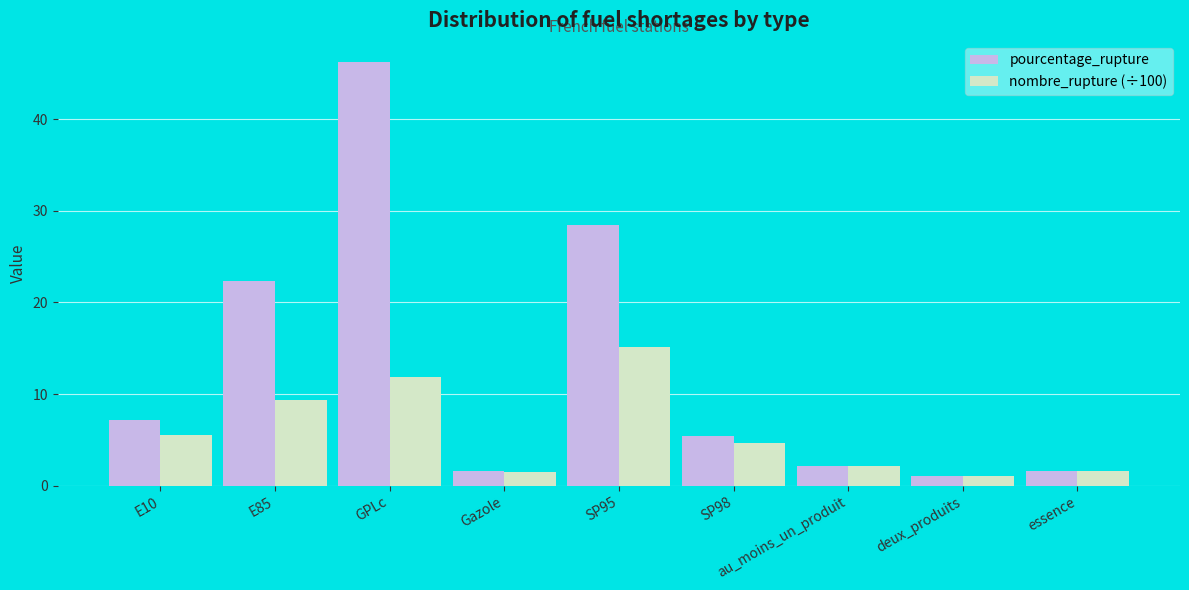

Is it true that pourcentage_rupture equals 28.4 at SP95?

True